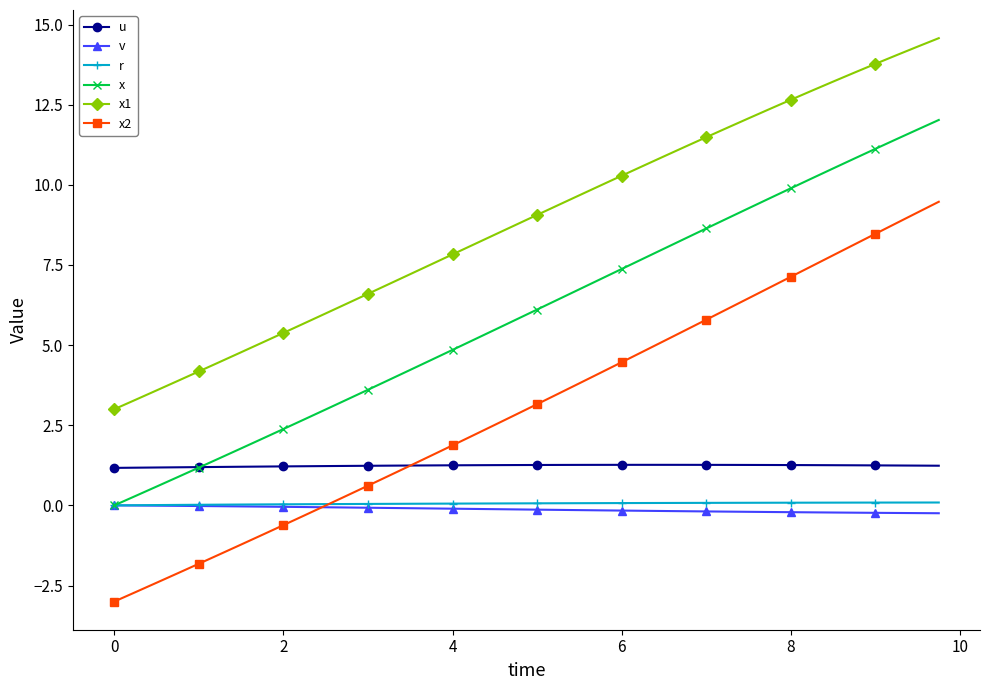

What is the highest value of the x2 series?

9.5